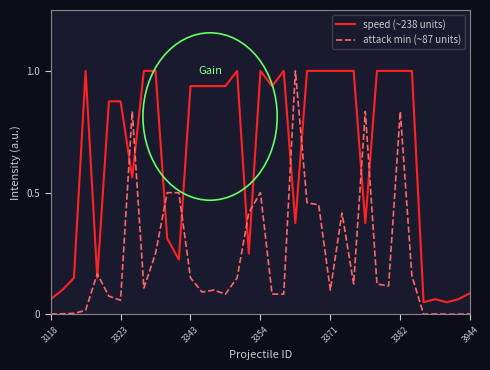

What is the highest value of the attack min (~87 units) series?

1.0